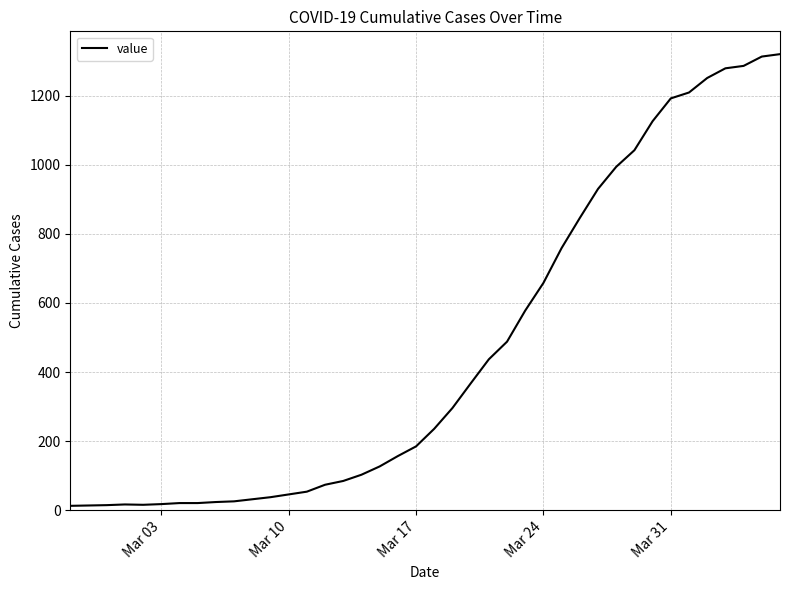

How many distinct data groups are displayed?

1